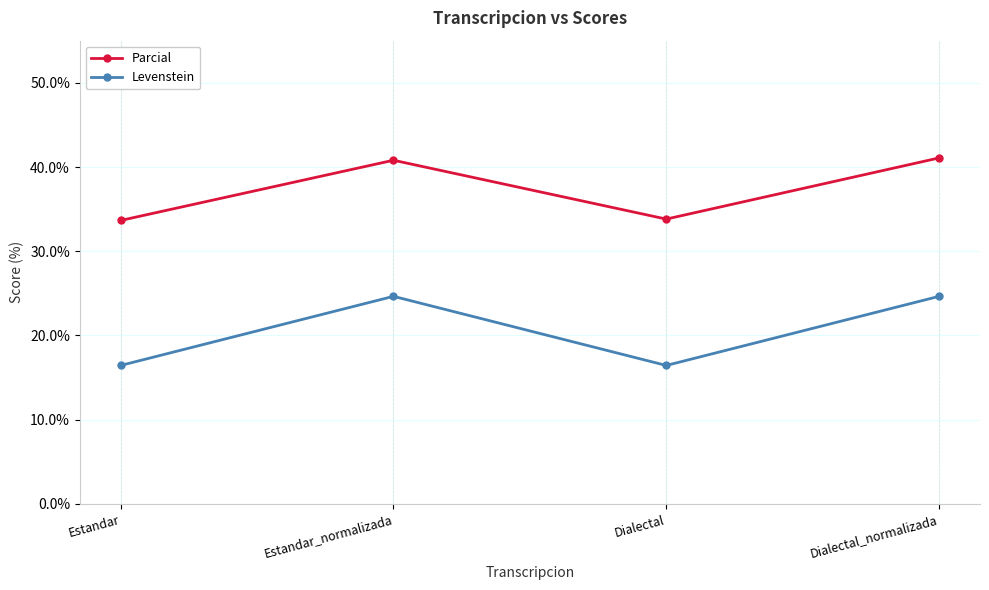

Is it true that Levenstein equals 16.4 at Dialectal?

True